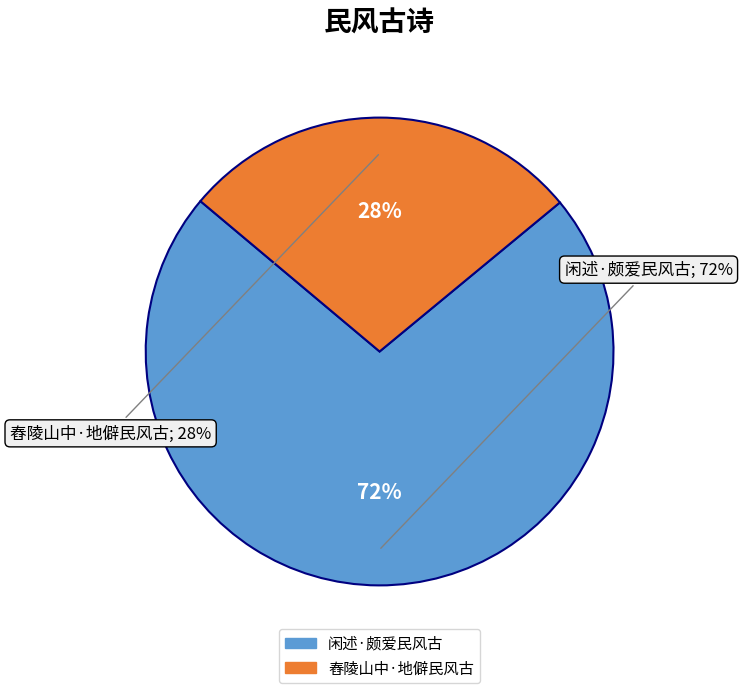

Rank the categories by value from highest to lowest.

闲述·颇爱民风古, 舂陵山中·地僻民风古